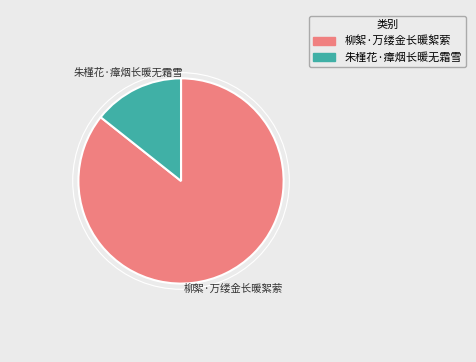

What is the smallest slice in the pie chart?

朱槿花·瘴烟长暖无霜雪